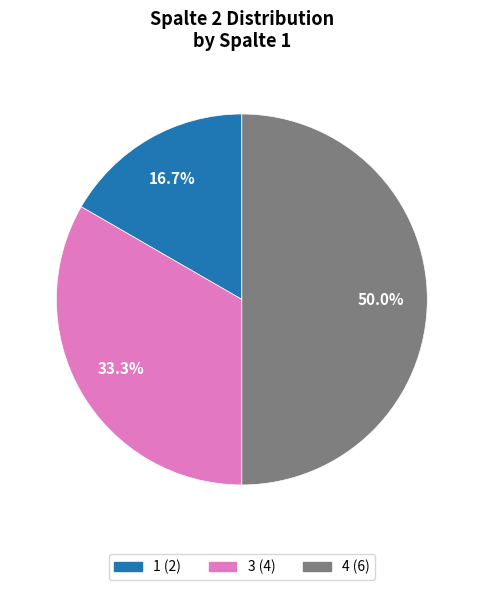

Is it true that 3 is 43% of the pie?

False